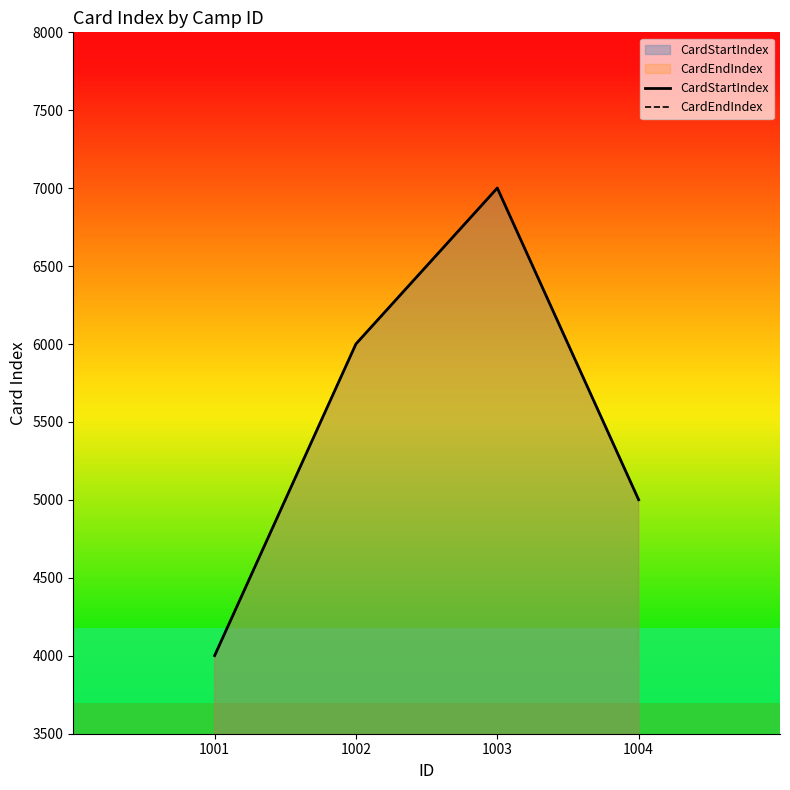

Does the chart display data point markers on the line(s)?

No